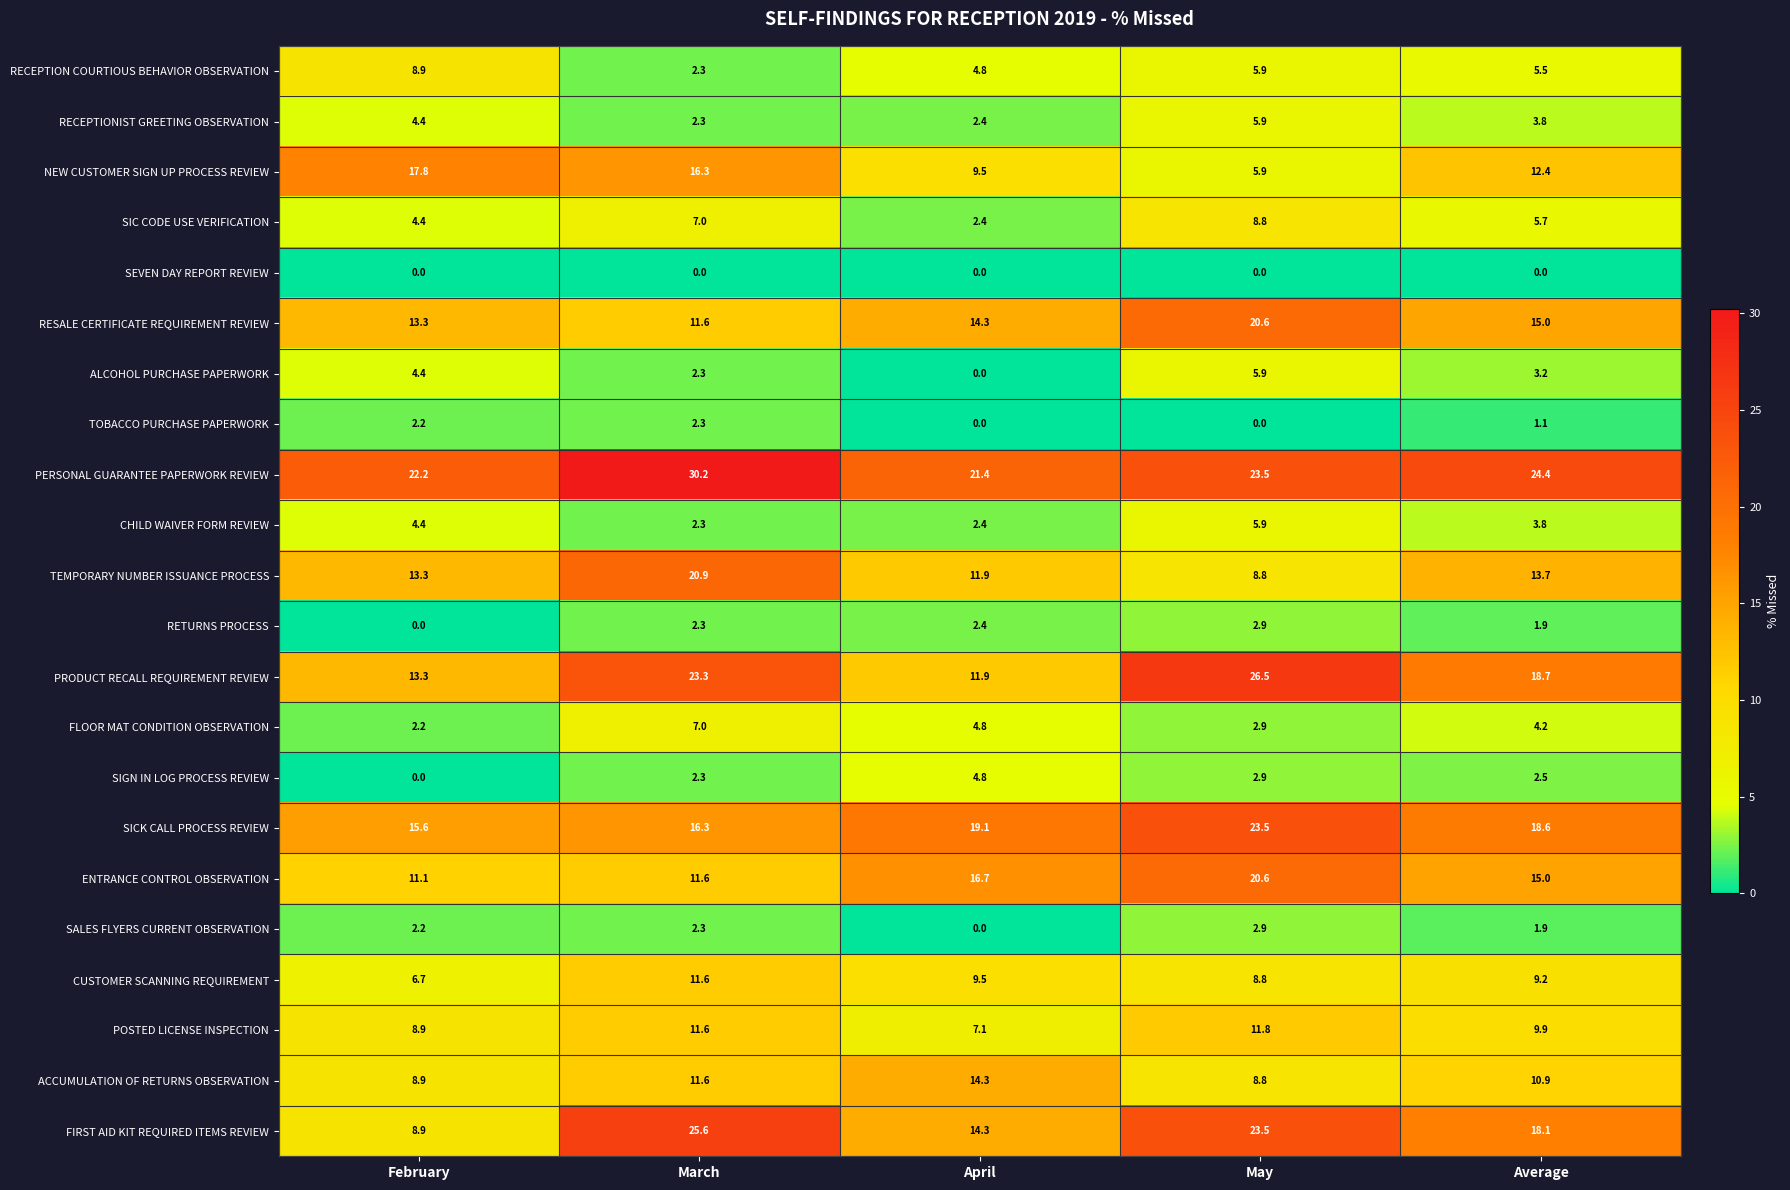

How many data points in PRODUCT RECALL REQUIREMENT REVIEW are above 18?

3